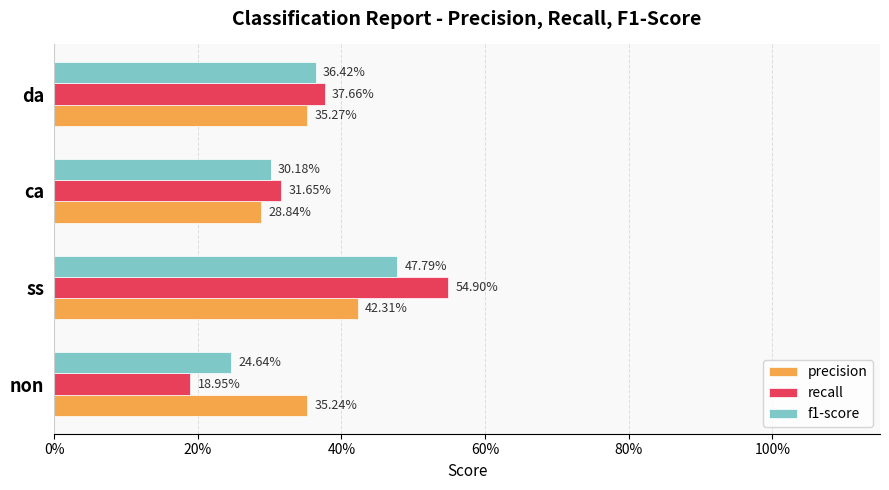

What position from the left is ss?

2